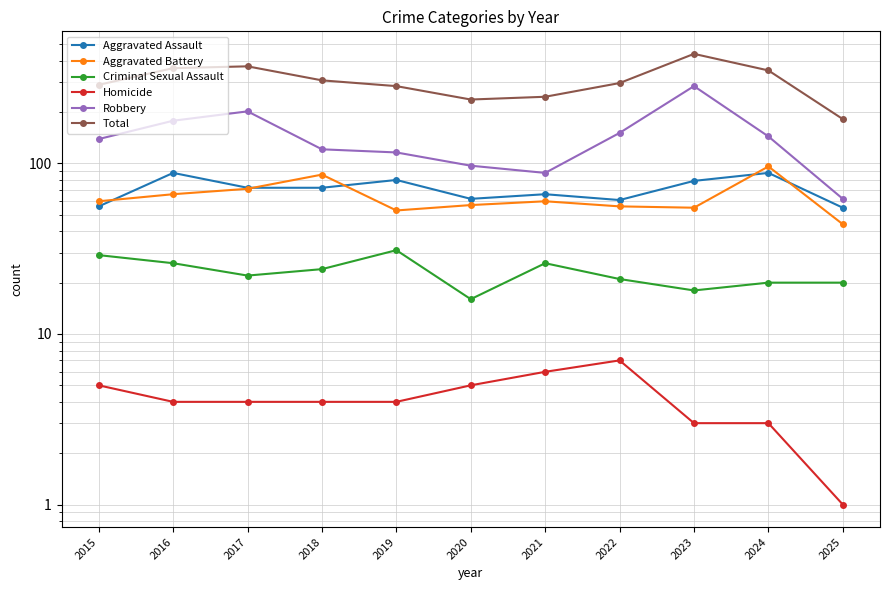

What is the difference between the highest and lowest values at 2021?

240